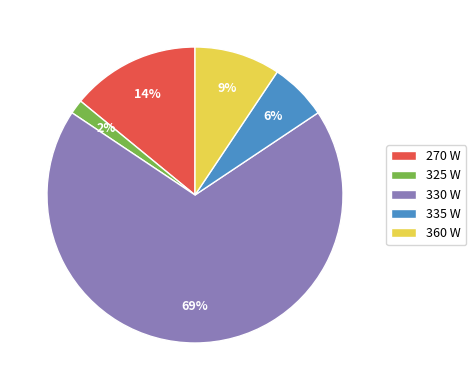

Between 360 and 325, which is larger?

360